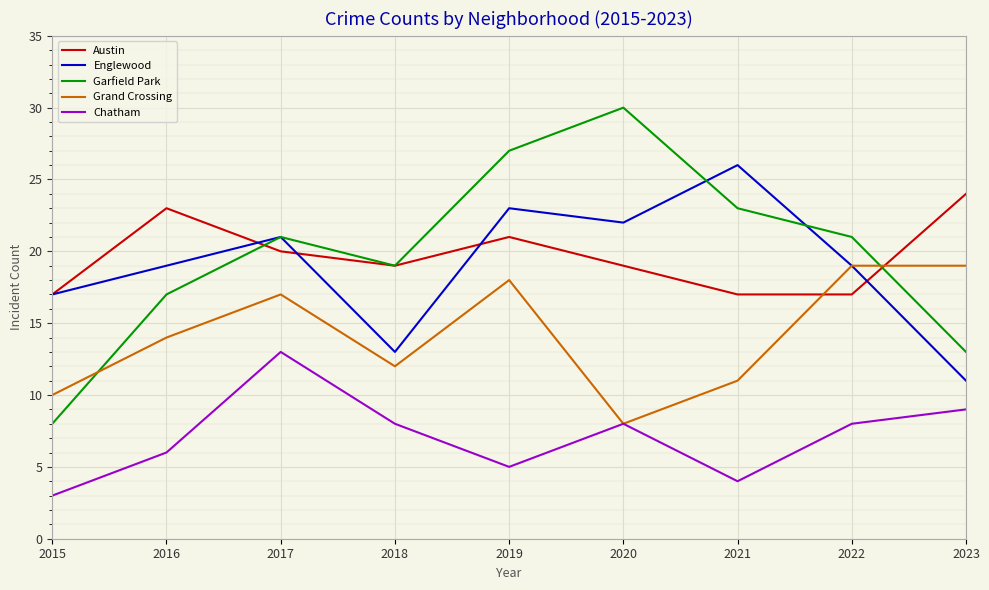

Which series changed the most between 2016 and 2023?

Englewood